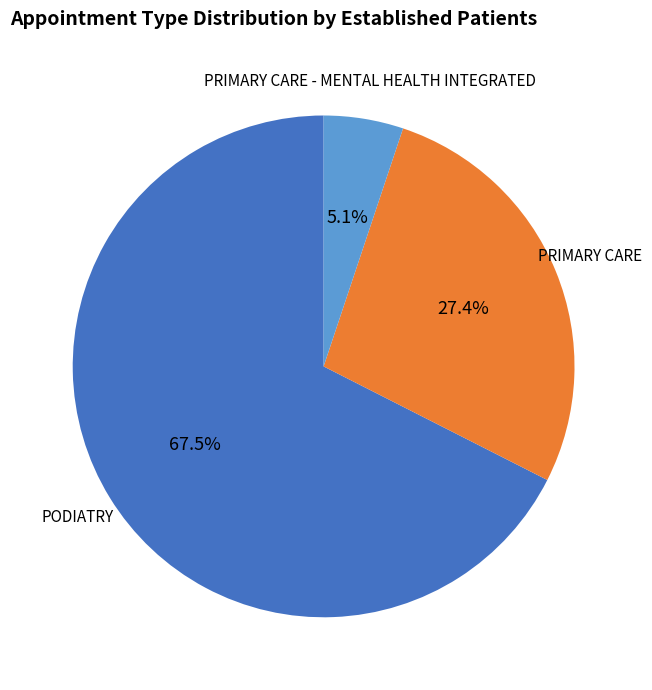

Is there any slice that represents more than half of the pie?

Yes